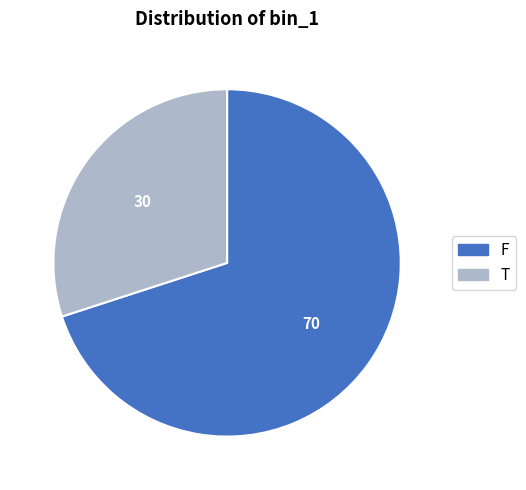

How many segments does this pie chart have?

2